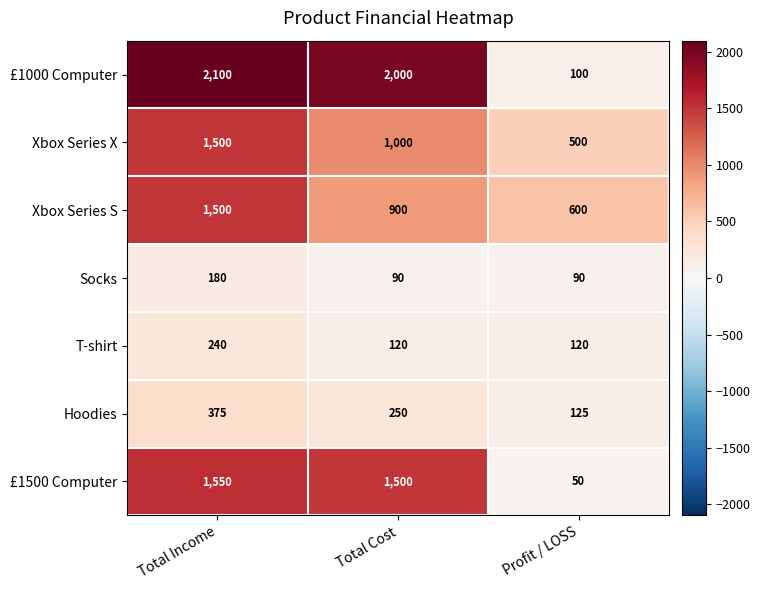

What is the spread (max minus min) of values at Total Cost?

1910